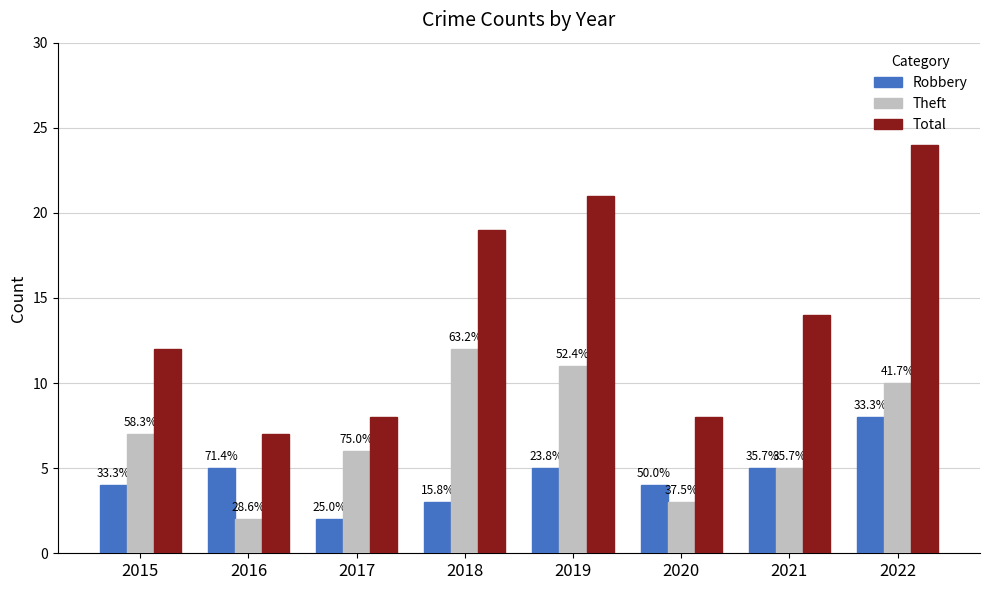

At which category is the sum across all series the highest?

2022